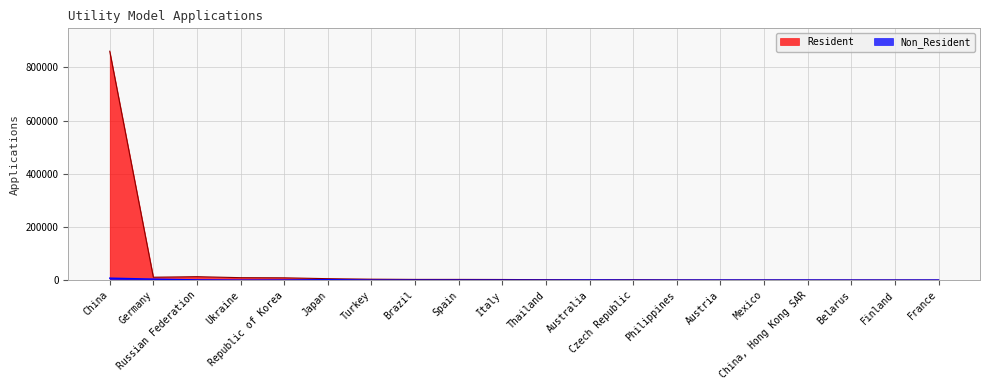

The Non_Resident series shows 227 at China, Hong Kong SAR. True or false?

True